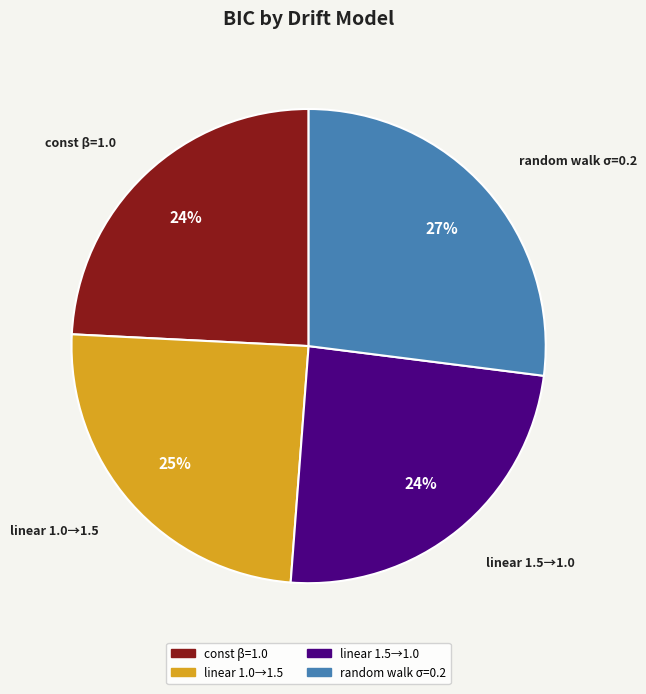

What is the largest slice in the pie chart?

random walk σ=0.2